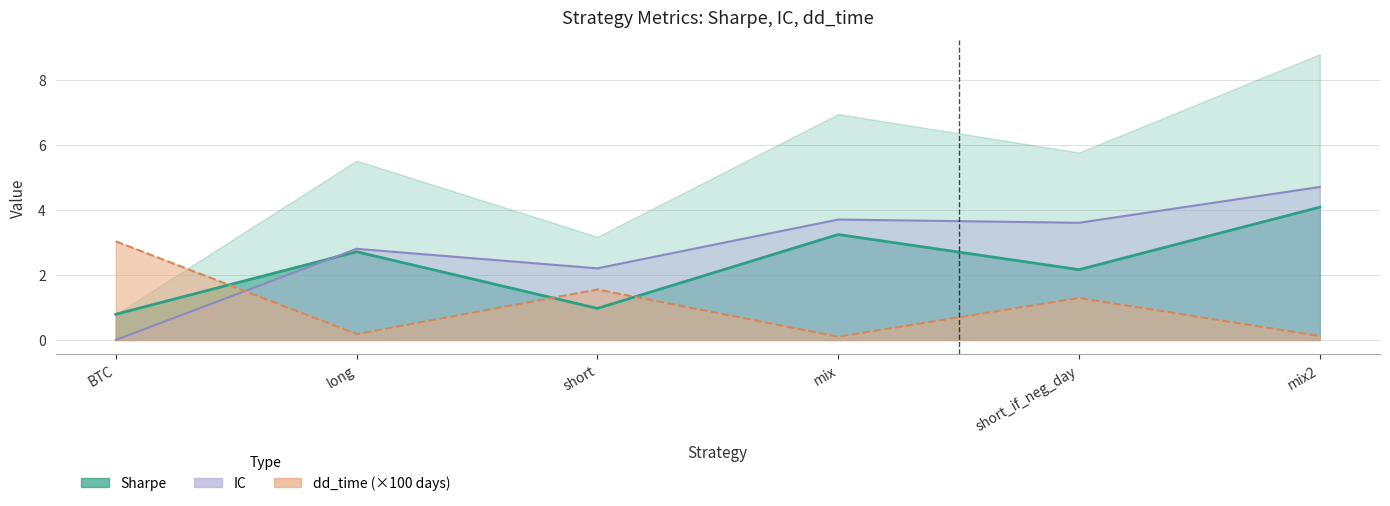

After their last crossing, which series has the higher values: dd_time or sharpe?

sharpe